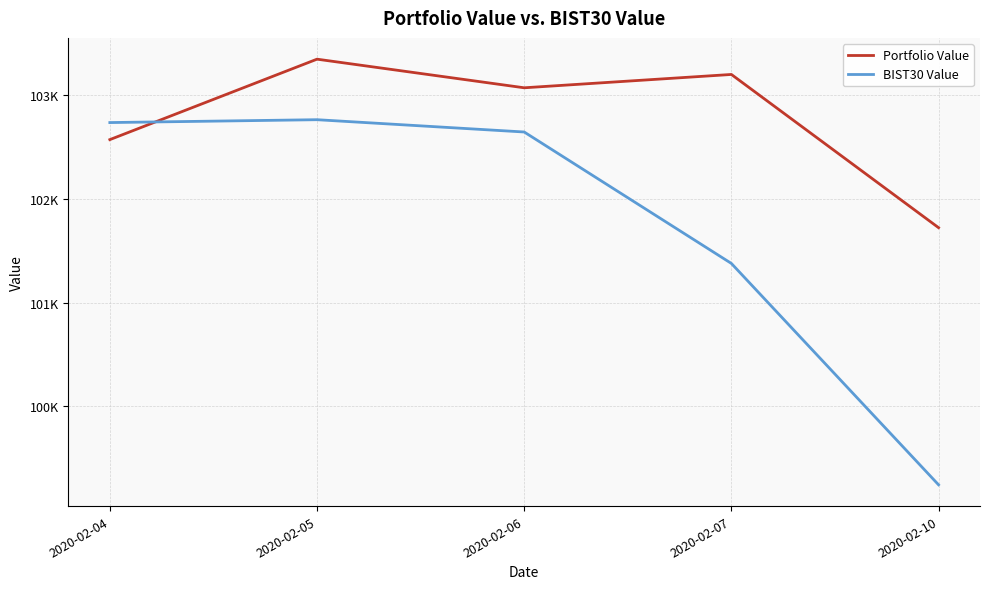

Which series ends up on top after the final intersection of Portfolio Value and BIST30 Value?

Portfolio Value